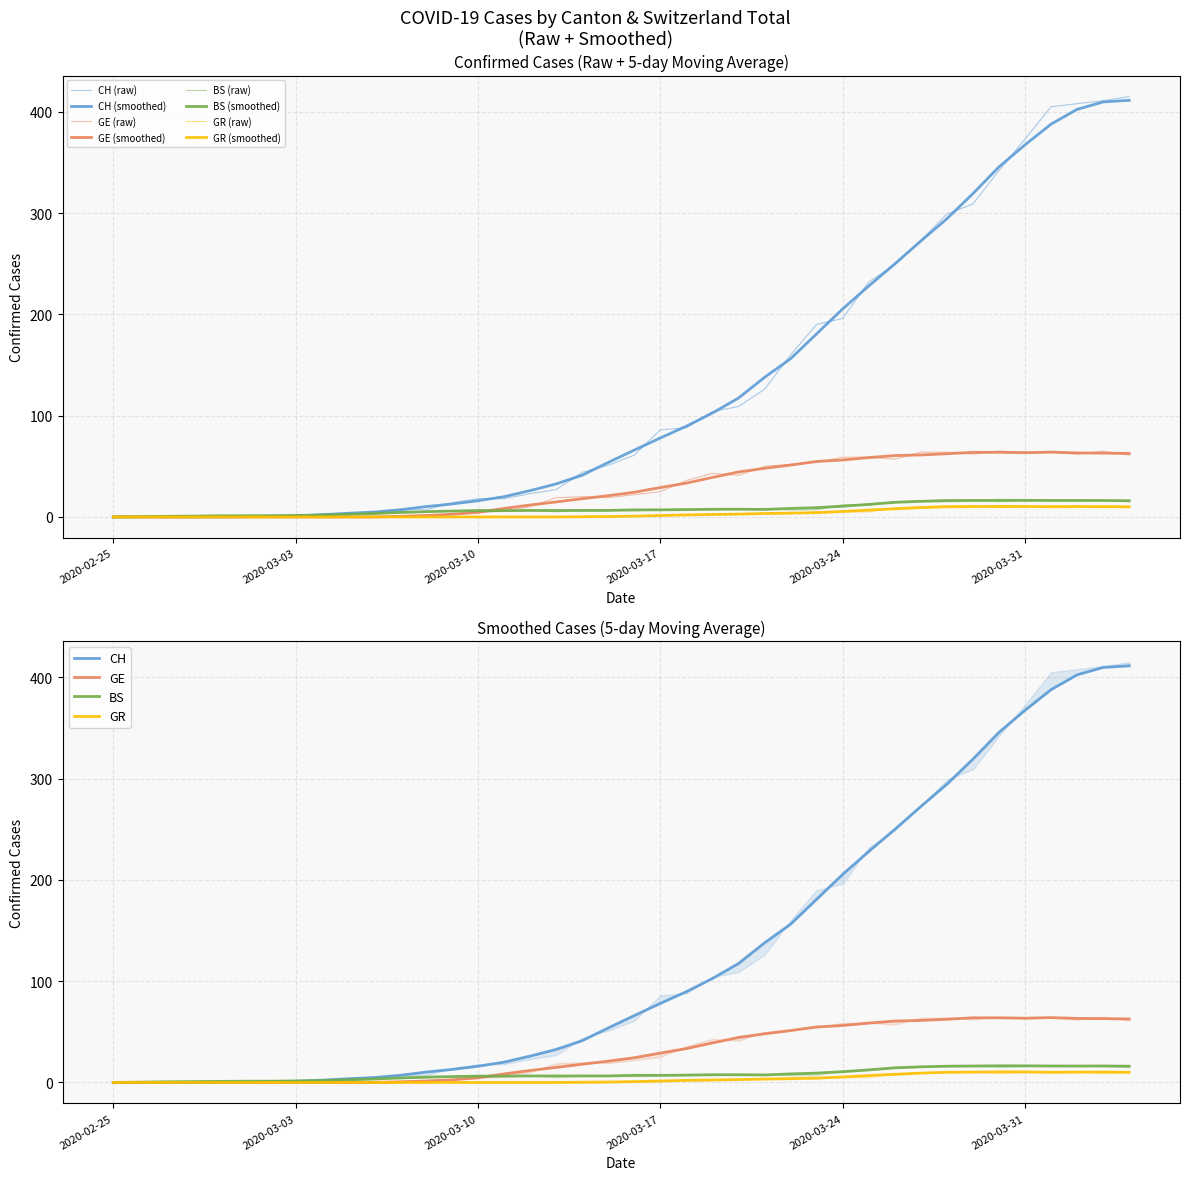

Reading left to right, list all the values displayed in this chart.

CH: 0	0	0	0	0	0	0	1	3	2	5	7	7	14	18	18	23	27	44	51	61	86	88	104	109	126	160	190	196	232	249	273	299	309	342	373	405	408	411	415
GE: 0	0	0	0	0	0	0	0	0	0	0	0	0	3	4	6	10	19	20	19	22	25	36	43	41	50	52	54	59	59	57	64	64	62	65	64	64	62	65	61
BS: 0	0	0	1	2	1	1	1	1	3	3	5	5	6	7	6	7	5	7	7	6	7	8	7	8	8	7	7	12	12	15	16	17	17	15	16	17	17	16	15
GR: 0	0	0	0	0	0	0	0	0	0	0	0	0	0	0	0	0	0	0	0	1	1	2	3	3	3	3	5	5	5	9	10	11	11	9	10	11	11	9	10